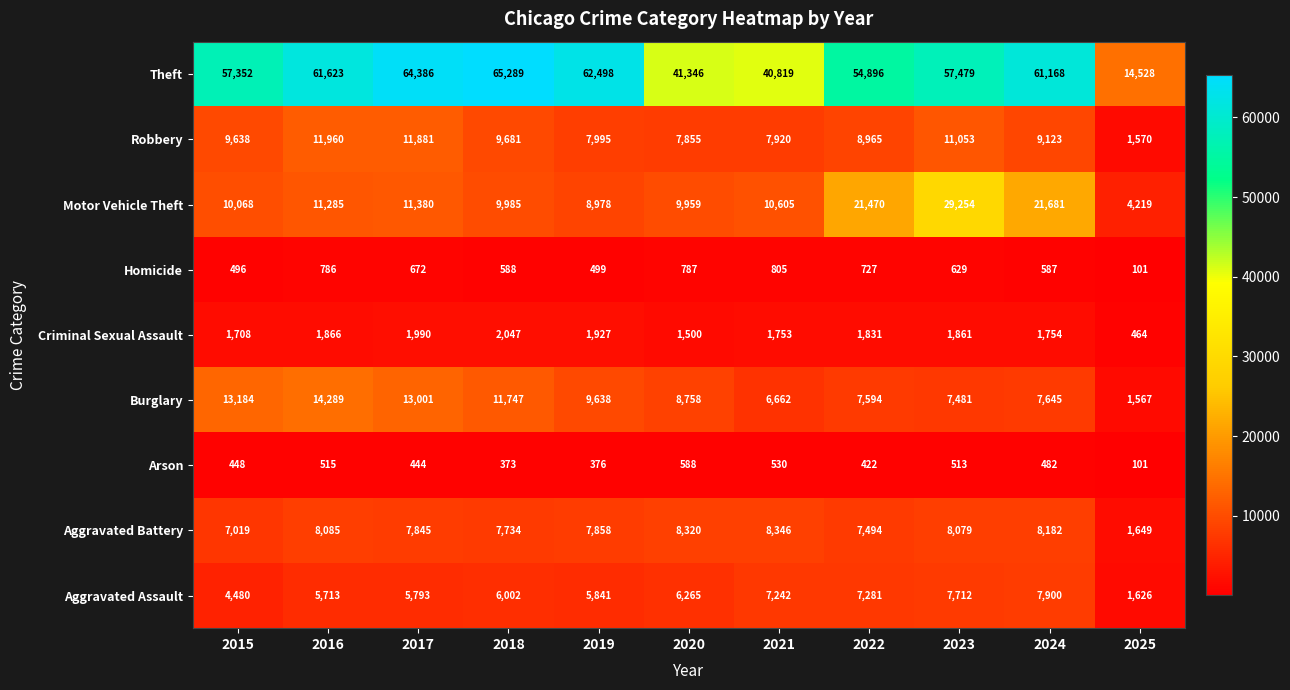

What is the minimum value shown in the chart?

101